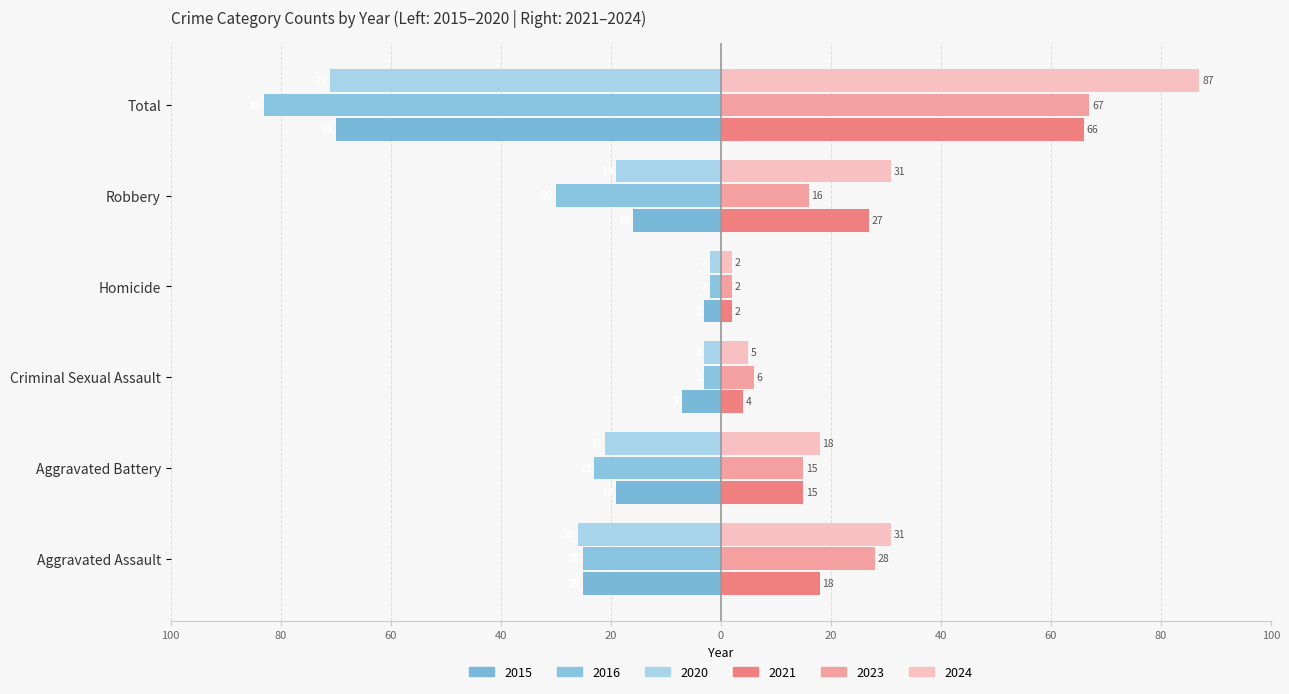

What is the label of the 1st bar from the left?

Aggravated Assault